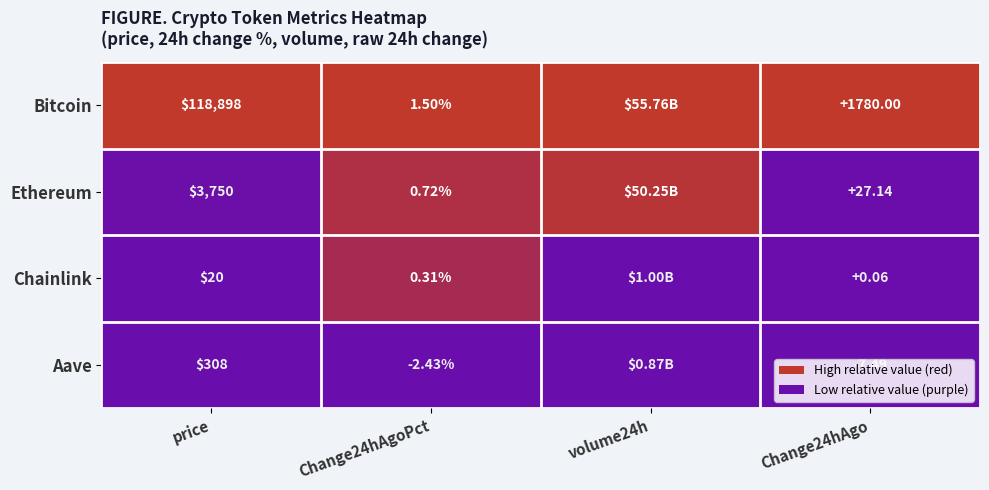

Which series changed the most between price and Change24hAgoPct?

Bitcoin